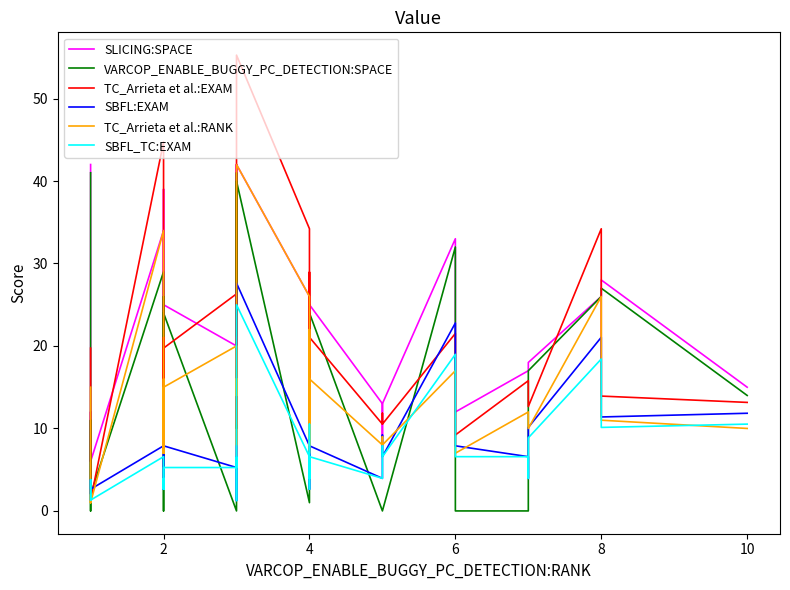

Which series has the largest range (max minus min)?

TC_Arrieta et al.:EXAM